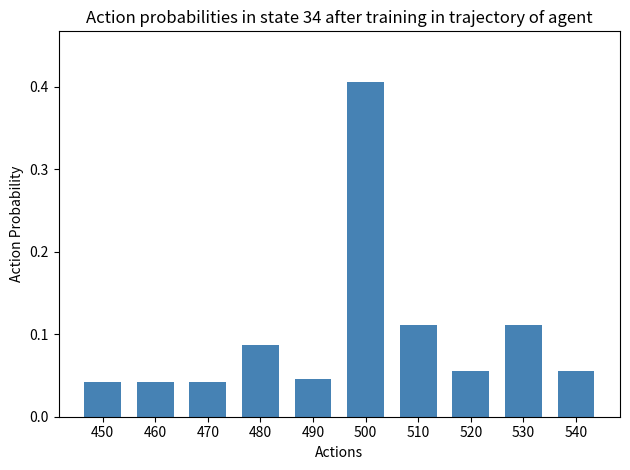

How many values are between 0 and 1?

10